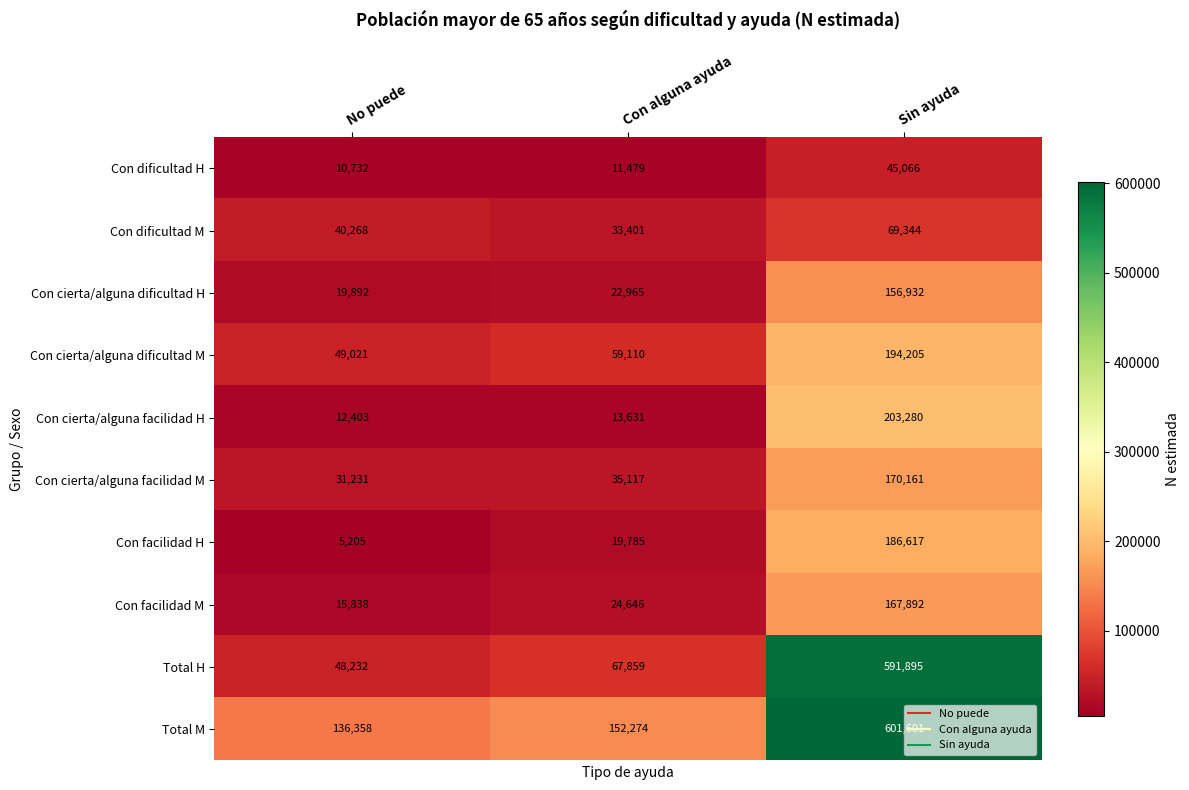

What is the total value across all series at No puede?

369180